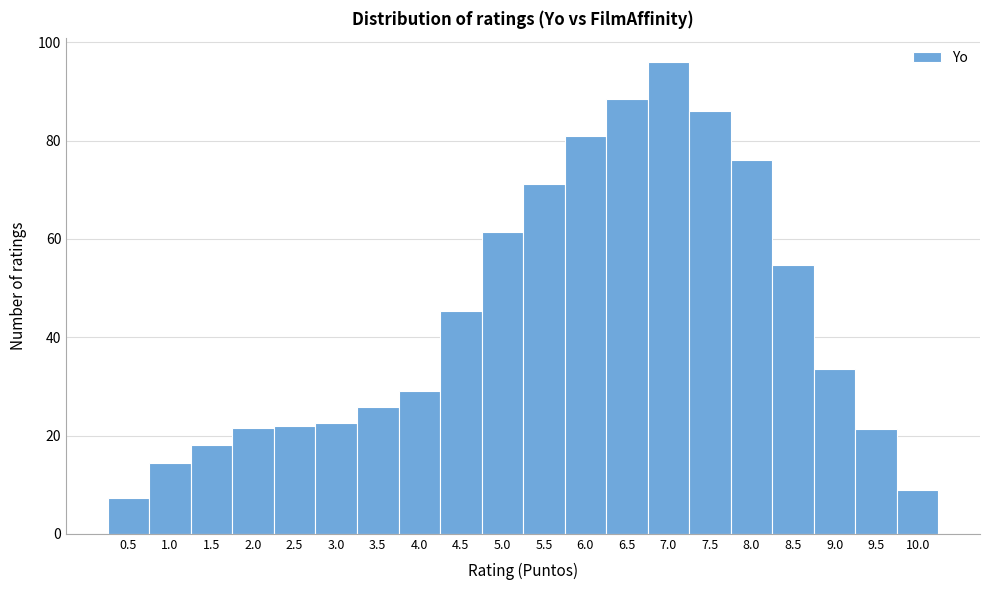

Reading left to right, transcribe this chart: for each bar, give the range it covers on the x-axis and its height. The values are not printed on the chart, so give them approximately, as read against the axis.

0.25 to 0.75: 8
0.75 to 1.25: 14
1.25 to 1.75: 18
1.75 to 2.25: 22
2.25 to 2.75: 22
2.75 to 3.25: 22
3.25 to 3.75: 26
3.75 to 4.25: 30
4.25 to 4.75: 46
4.75 to 5.25: 62
5.25 to 5.75: 72
5.75 to 6.25: 82
6.25 to 6.75: 88
6.75 to 7.25: 96
7.25 to 7.75: 86
7.75 to 8.25: 76
8.25 to 8.75: 54
8.75 to 9.25: 34
9.25 to 9.75: 22
9.75 to 10.25: 10